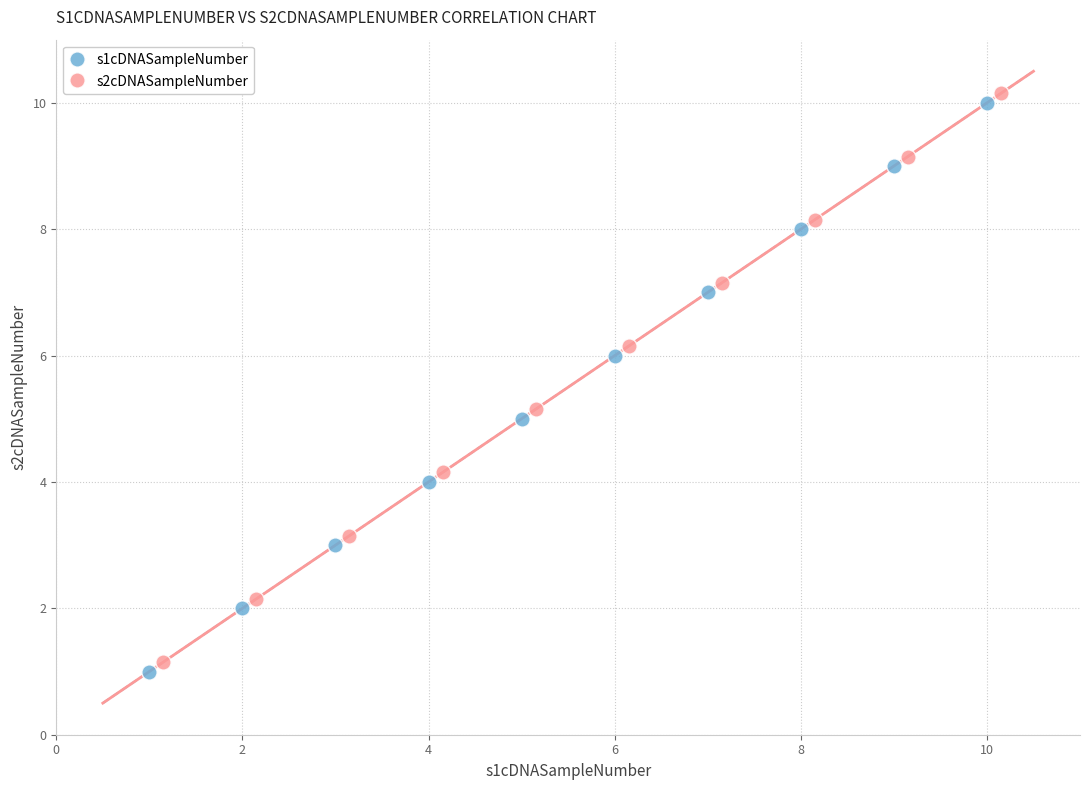

What are all the series names shown in the legend?

s1cDNASampleNumber, s2cDNASampleNumber